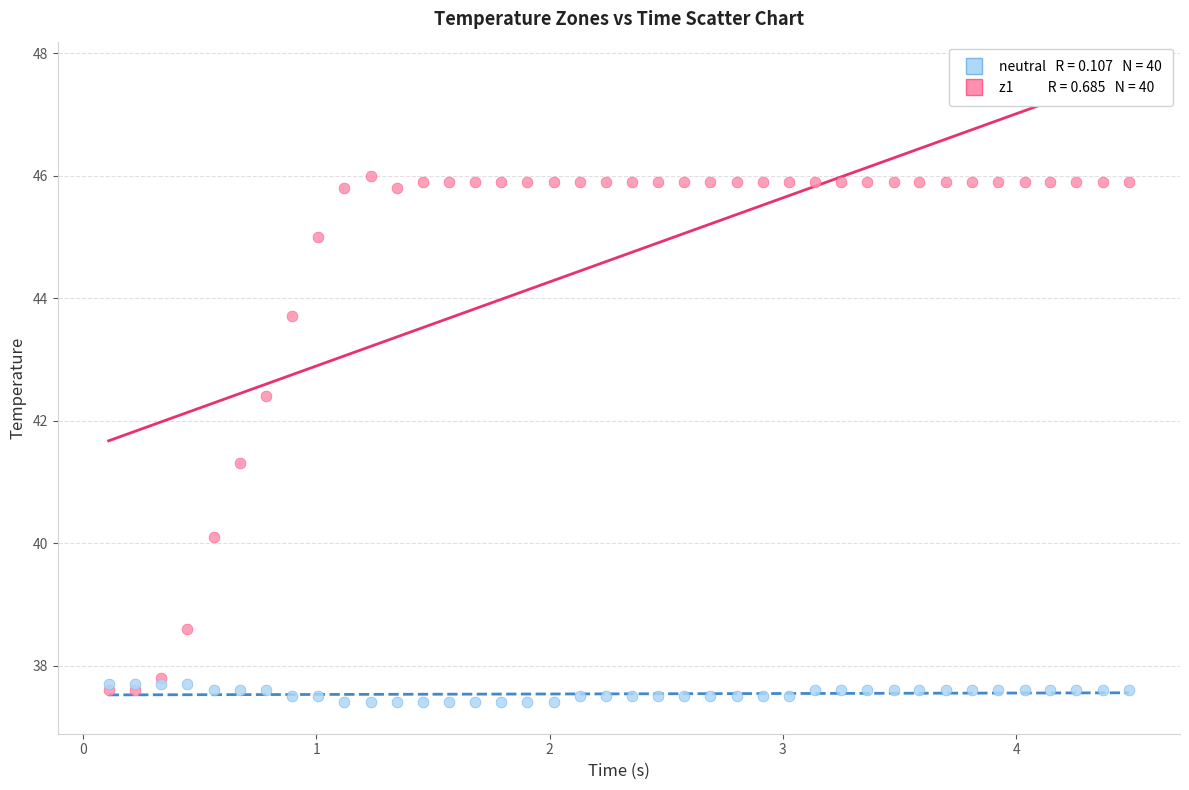

Across all series, what Y value is closest to 41?

41.3